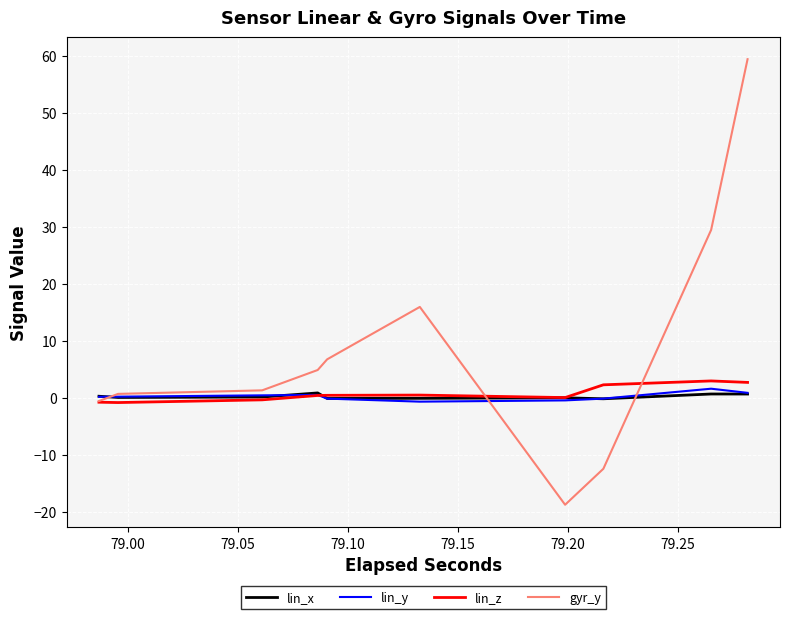

Reading left to right, list all the values displayed in this chart.

lin_x: 0.3	0.3	0.1	0.1	0.1	0.1	0.9	0.9	-0.1	-0.1	-0.1	-0.1	0.0	0.0	-0.2	-0.2	0.7	0.7	0.7	0.7
lin_y: 0.2	0.2	0.2	0.2	0.4	0.4	0.5	0.5	-0.1	-0.1	-0.7	-0.7	-0.5	-0.5	-0.1	-0.1	1.6	1.6	0.9	0.9
lin_z: -0.8	-0.8	-0.8	-0.8	-0.4	-0.4	0.4	0.4	0.4	0.4	0.5	0.5	0.0	0.0	2.3	2.3	3.0	3.0	2.7	2.7
gyr_y: -0.6	-0.6	0.7	0.7	1.3	1.3	4.9	4.9	6.8	6.8	15.9	15.9	-18.8	-18.8	-12.4	-12.4	29.4	29.4	59.4	59.4